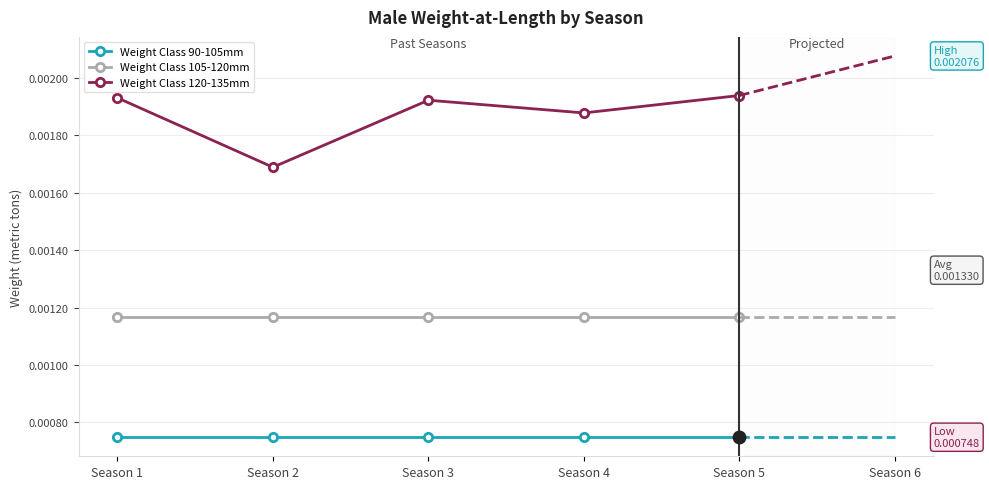

True or false: Weight Class 120-135mm and Weight Class 90-105mm cross at least once.

False